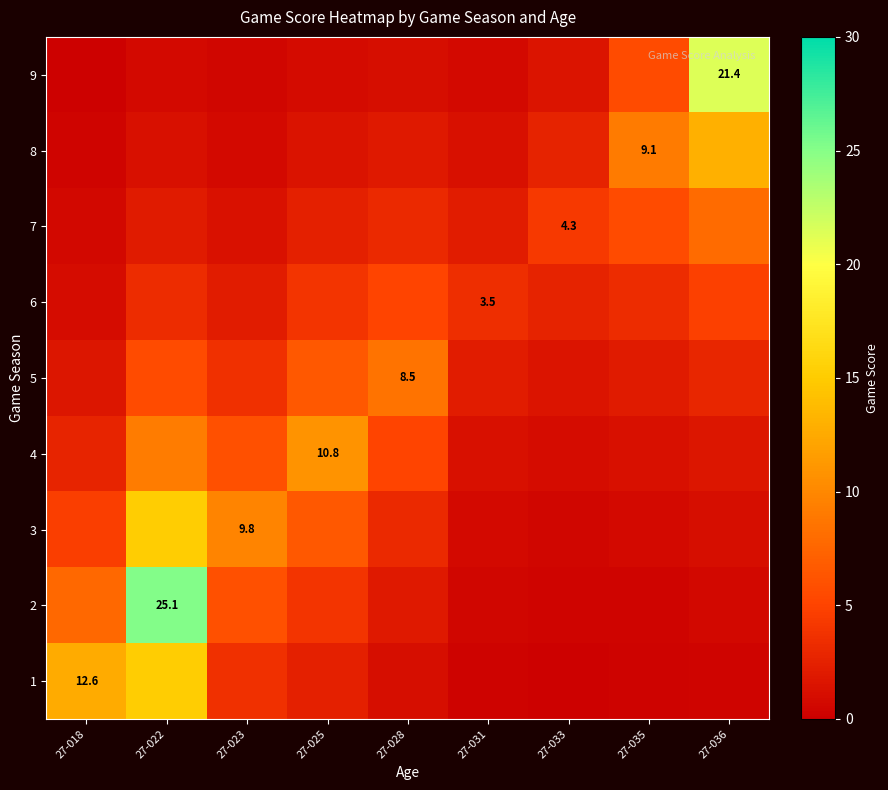

What is the minimum value for 1?

0.2